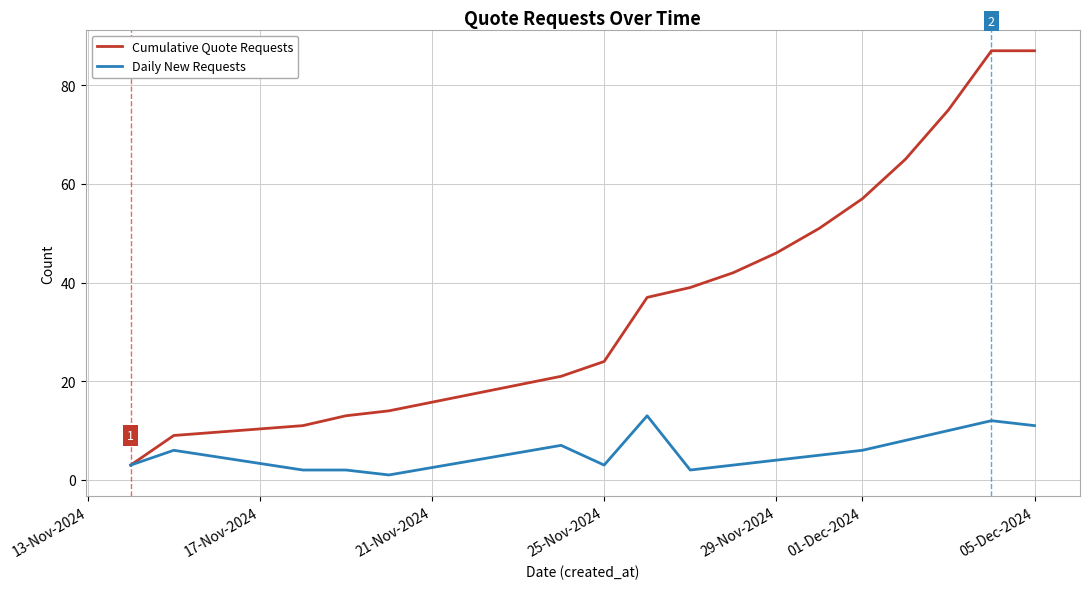

Which series has the largest range (max minus min)?

Cumulative Quote Requests